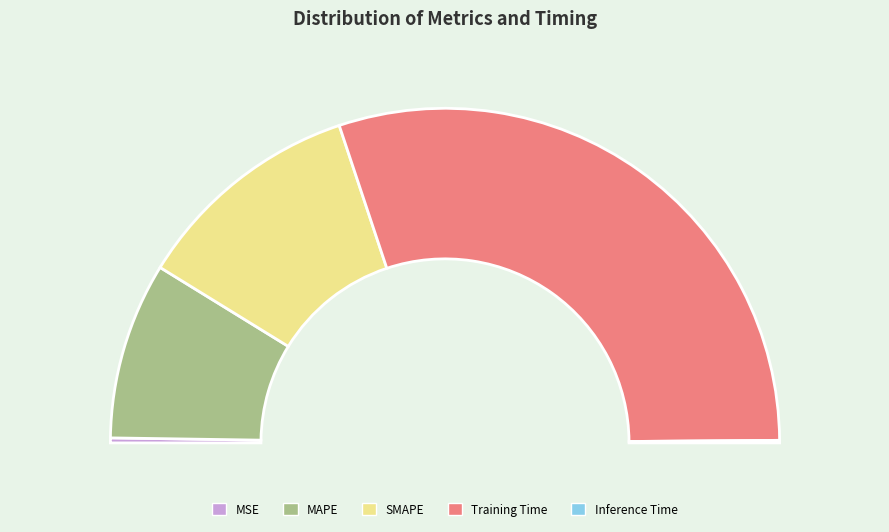

To the nearest percent, what is the average slice percentage?

20%